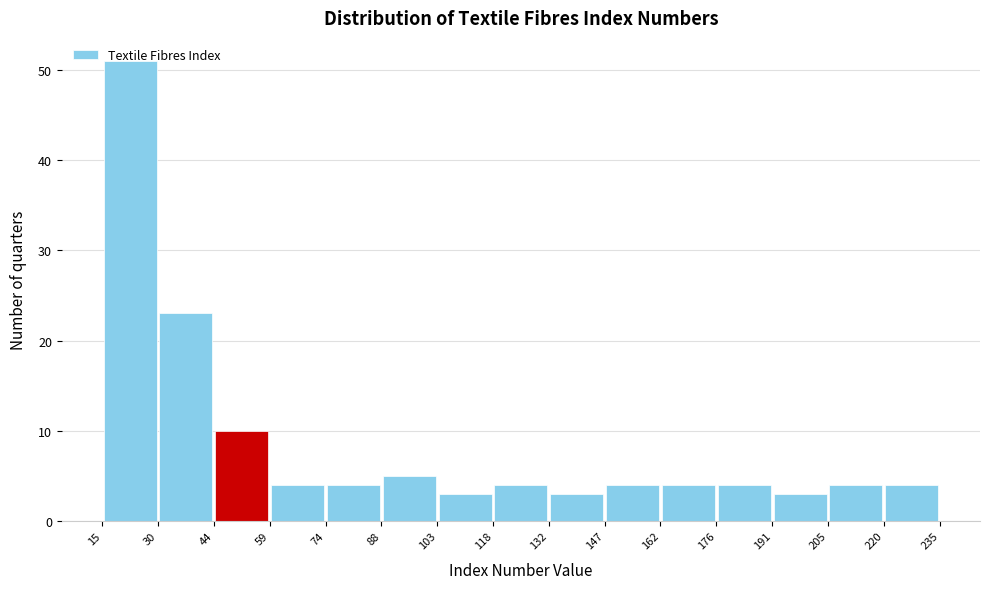

Which range on the x-axis has the tallest bar?

15 to 30